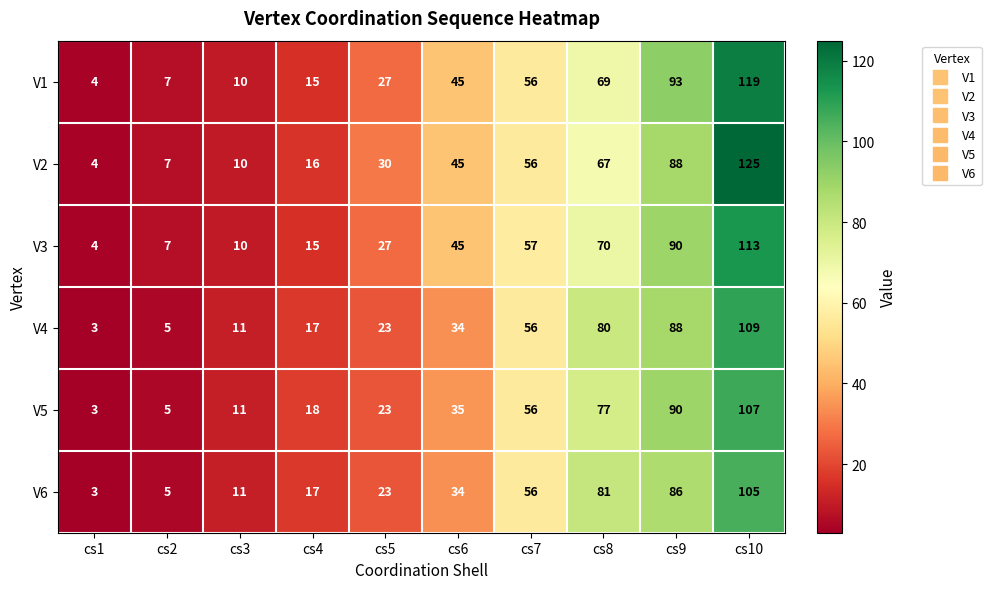

What is the sum of all V2 values?

448